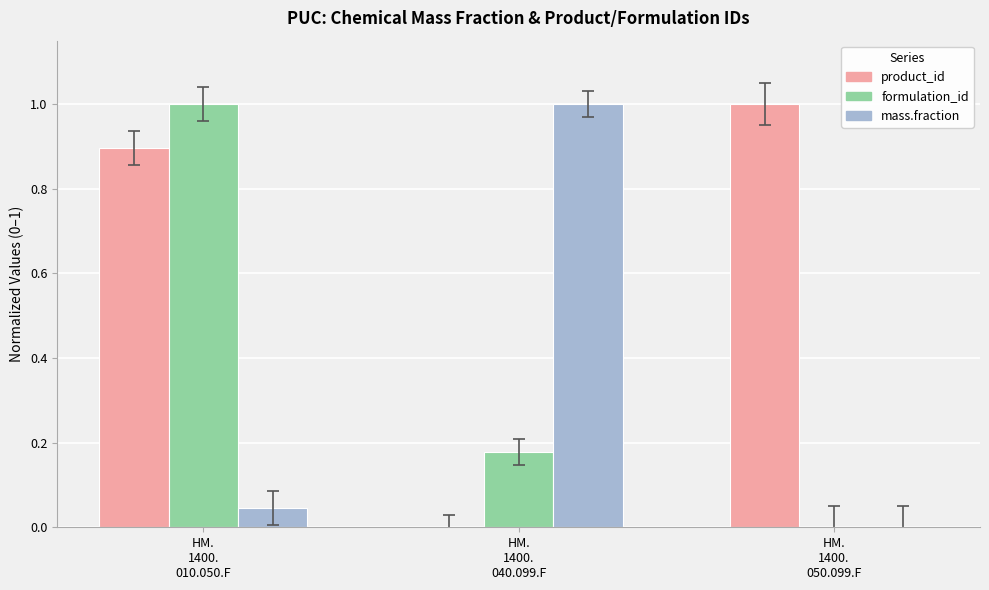

How many groups of bars are there?

3